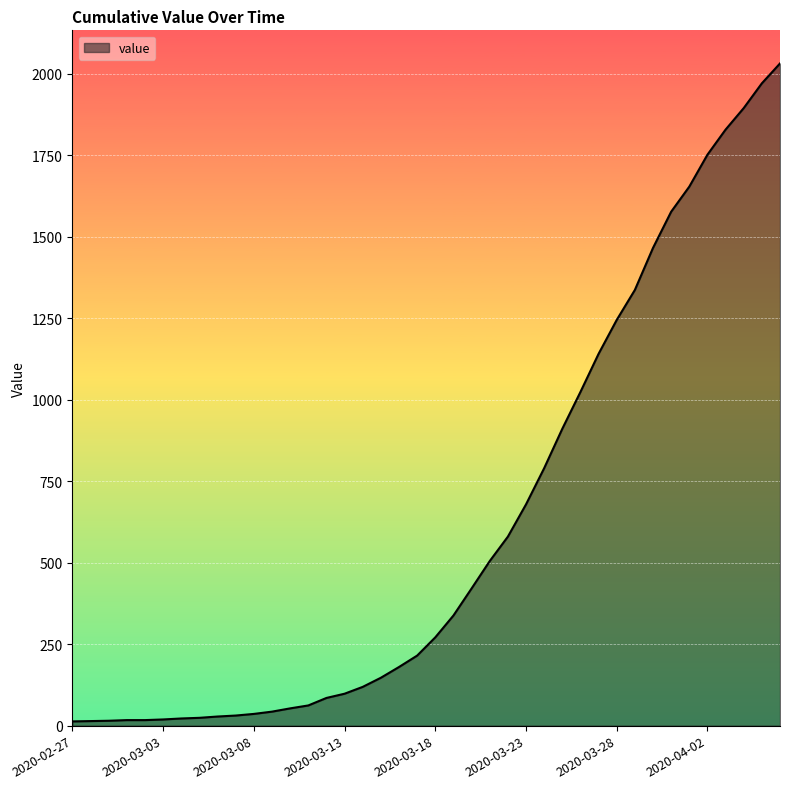

List the labels in order of value, smallest first.

2020-02-27, 2020-02-28, 2020-02-29, 2020-03-01, 2020-03-02, 2020-03-03, 2020-03-04, 2020-03-05, 2020-03-06, 2020-03-07, 2020-03-08, 2020-03-09, 2020-03-10, 2020-03-11, 2020-03-12, 2020-03-13, 2020-03-14, 2020-03-15, 2020-03-16, 2020-03-17, 2020-03-18, 2020-03-19, 2020-03-20, 2020-03-21, 2020-03-22, 2020-03-23, 2020-03-24, 2020-03-25, 2020-03-26, 2020-03-27, 2020-03-28, 2020-03-29, 2020-03-30, 2020-03-31, 2020-04-01, 2020-04-02, 2020-04-03, 2020-04-04, 2020-04-05, 2020-04-06